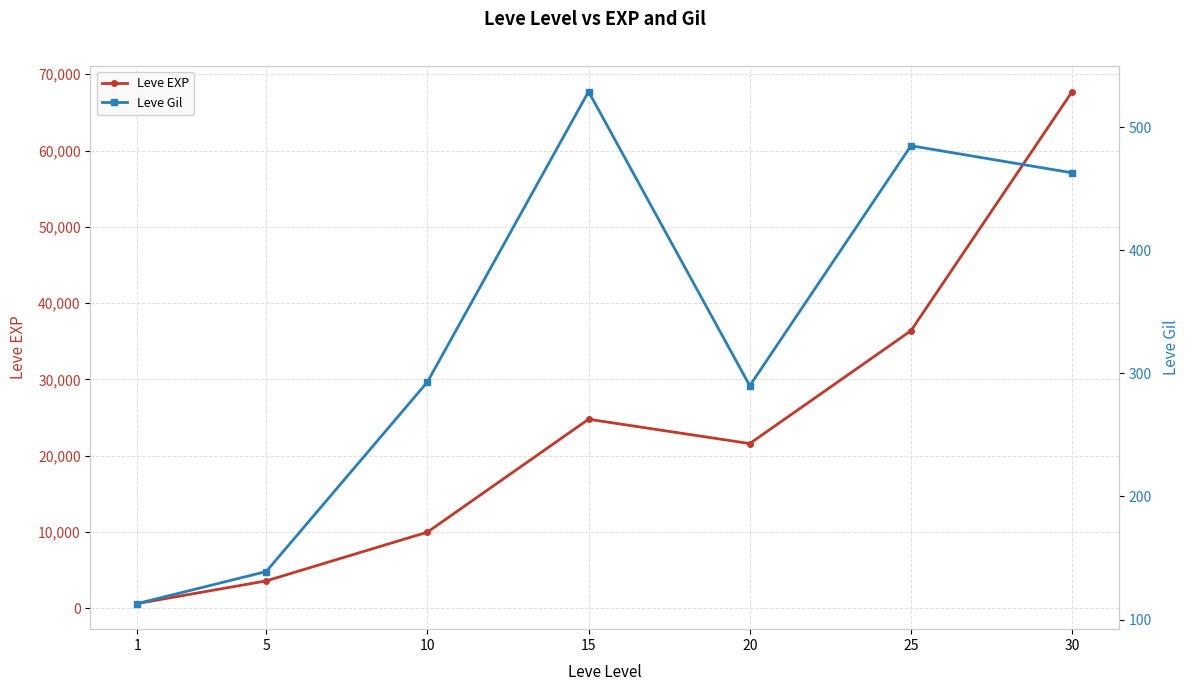

How many lines are shown in the chart?

2